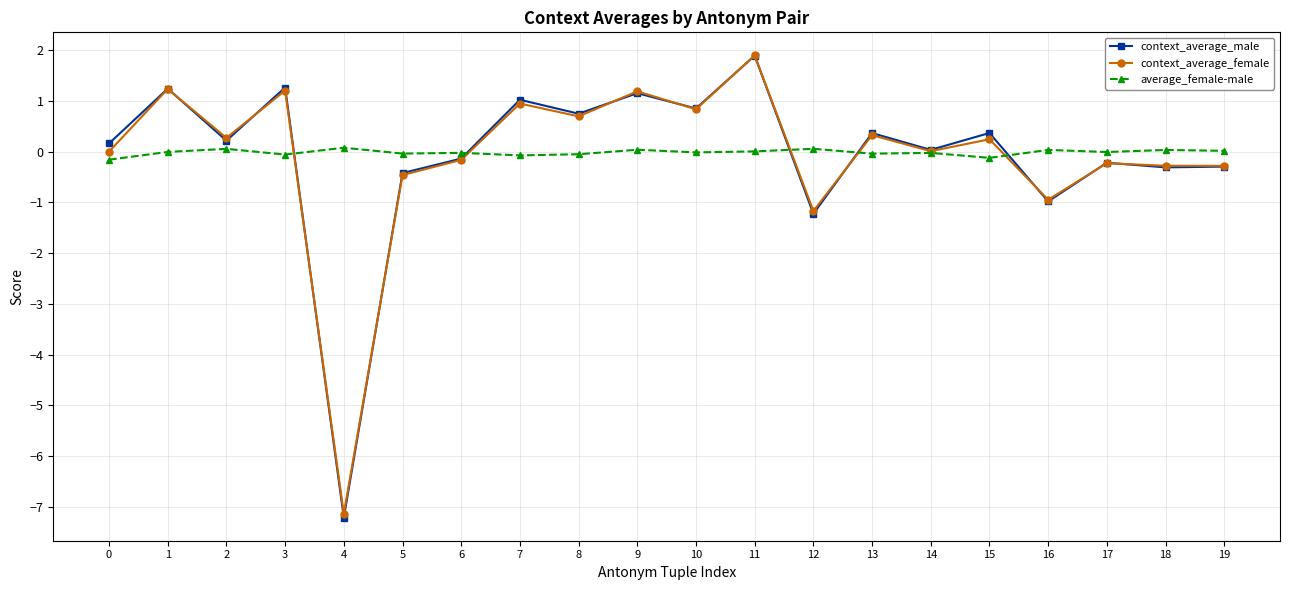

What is the difference between the maximum and minimum values in the average_female-male series?

0.2